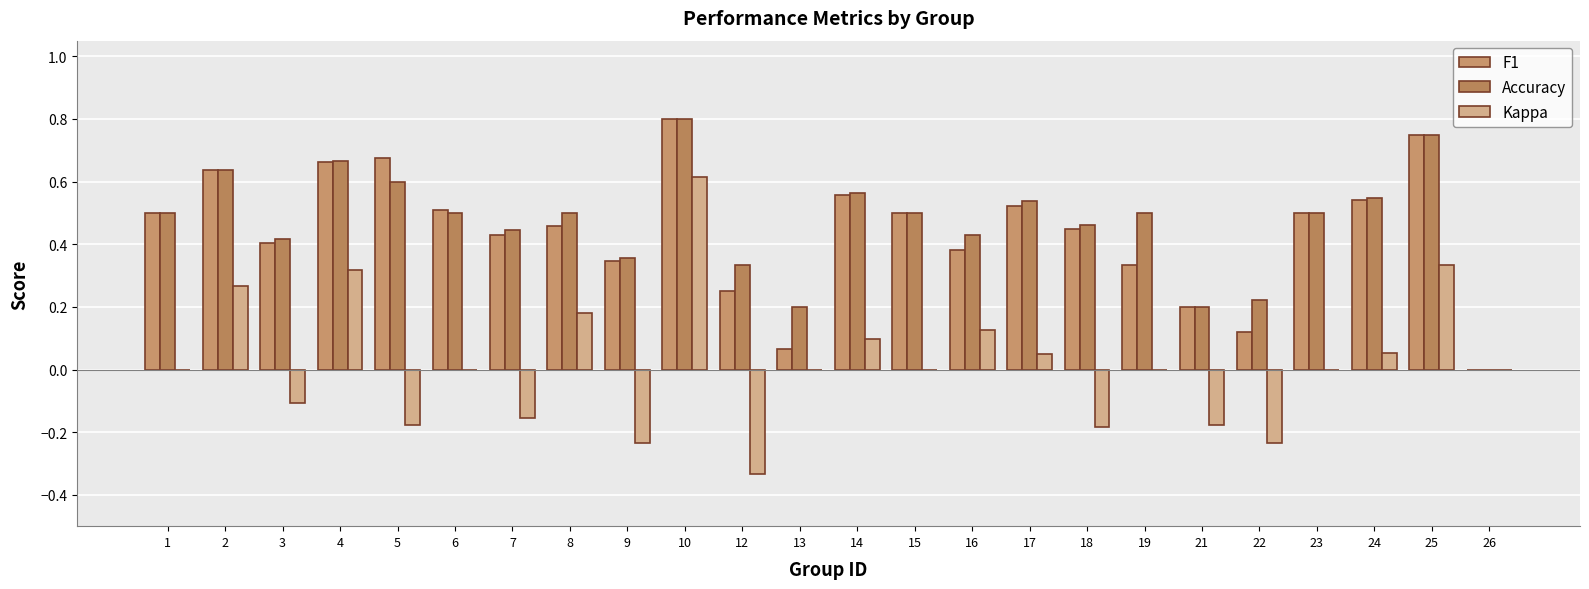

At how many categories does at least one series exceed 0?

23